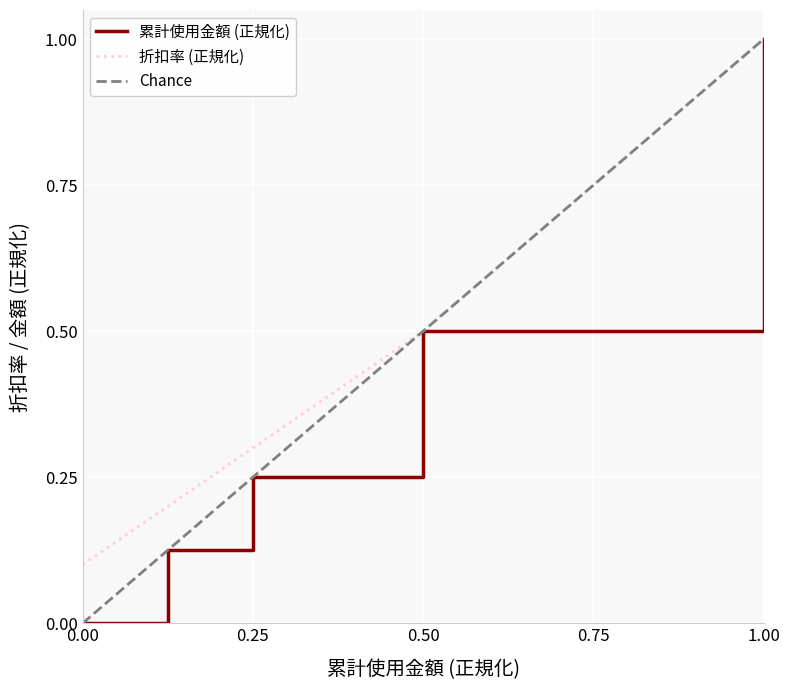

What is the difference between the maximum and minimum values in the 折扣率 series?

0.9